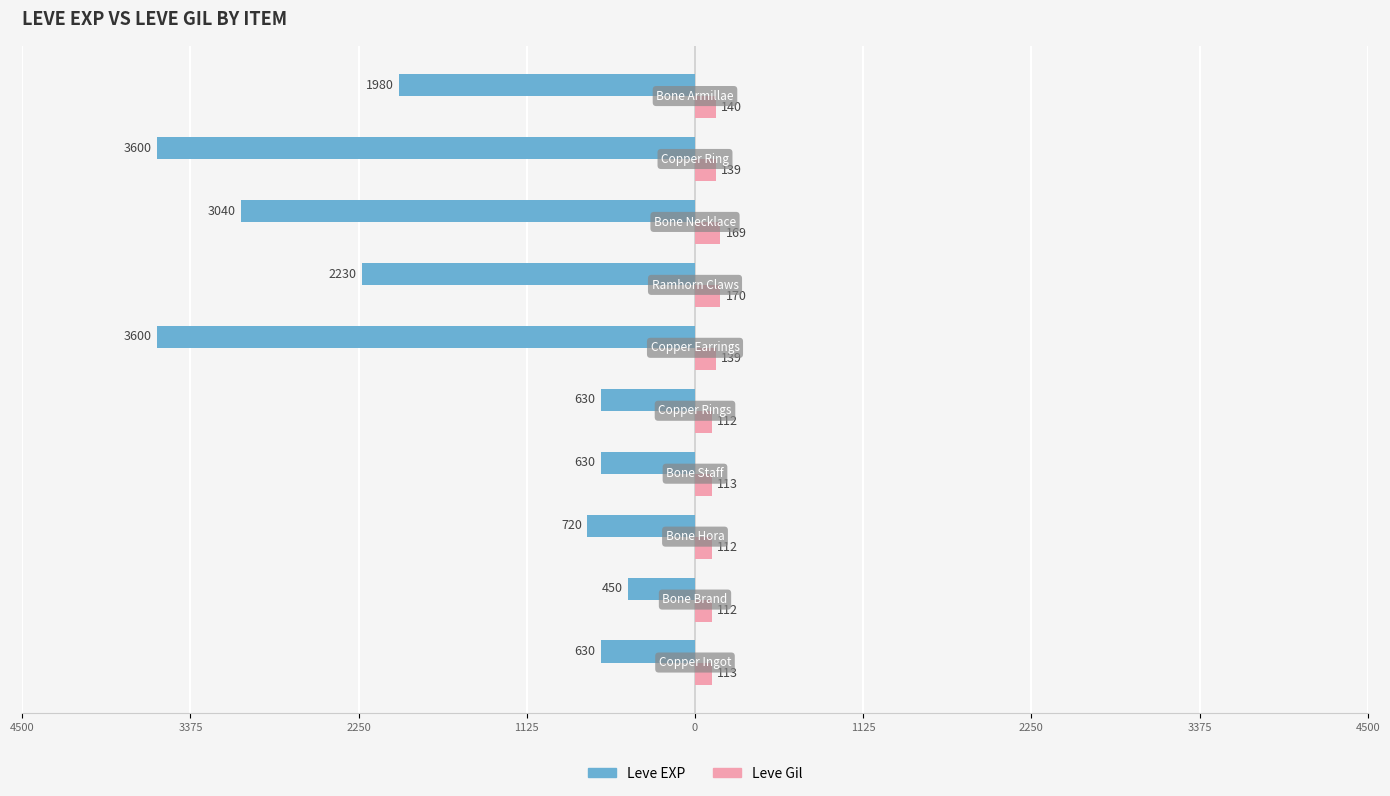

What are all the series names shown in the legend?

Leve EXP, Leve Gil